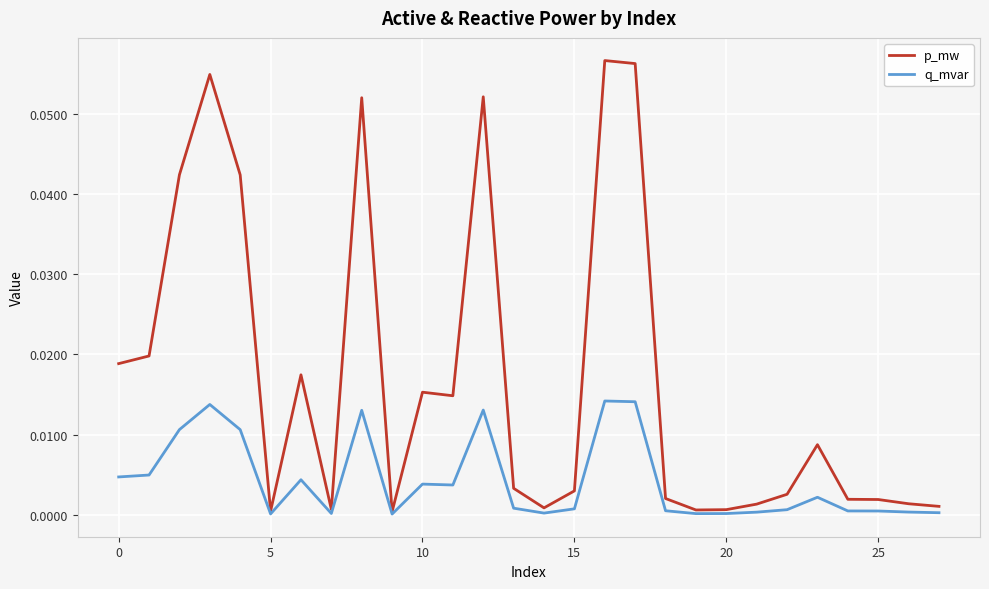

Rank the series by their average value, from lowest to highest.

q_mvar, p_mw